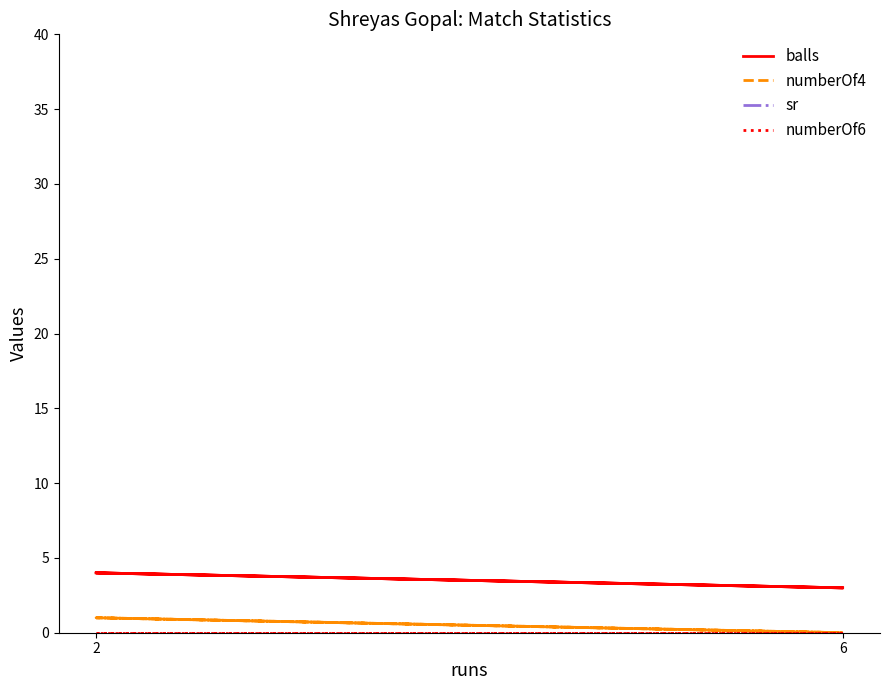

At which label is balls closest to 3?

6